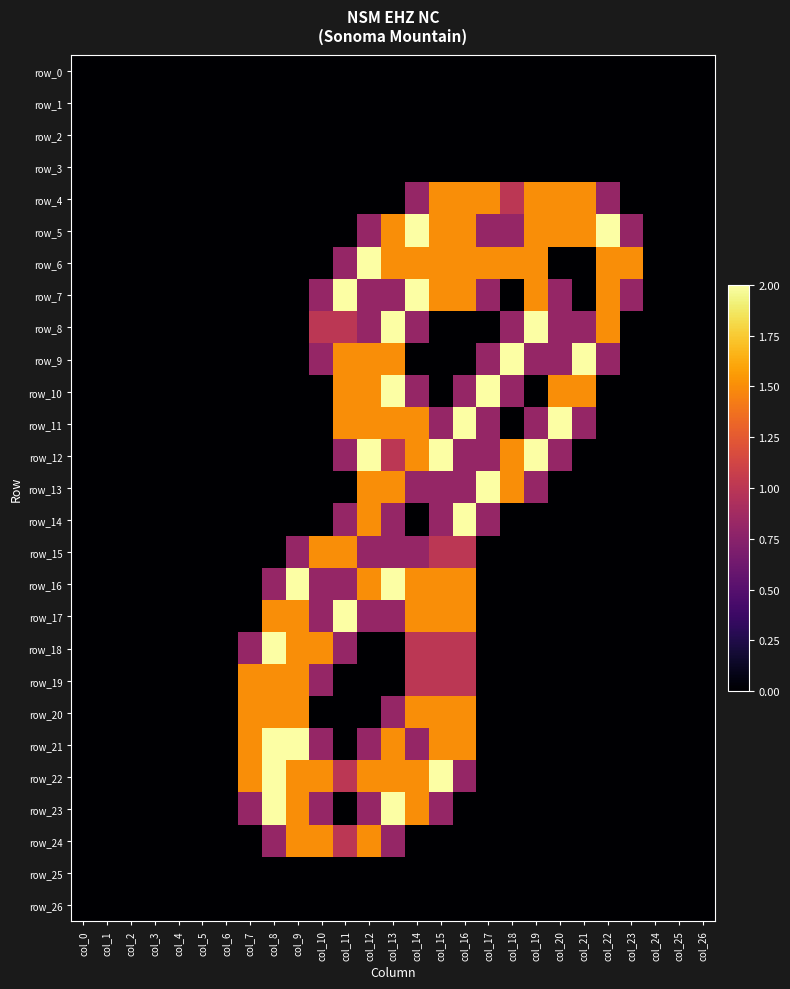

Between col_10 and col_15, which series saw the biggest shift?

row_12